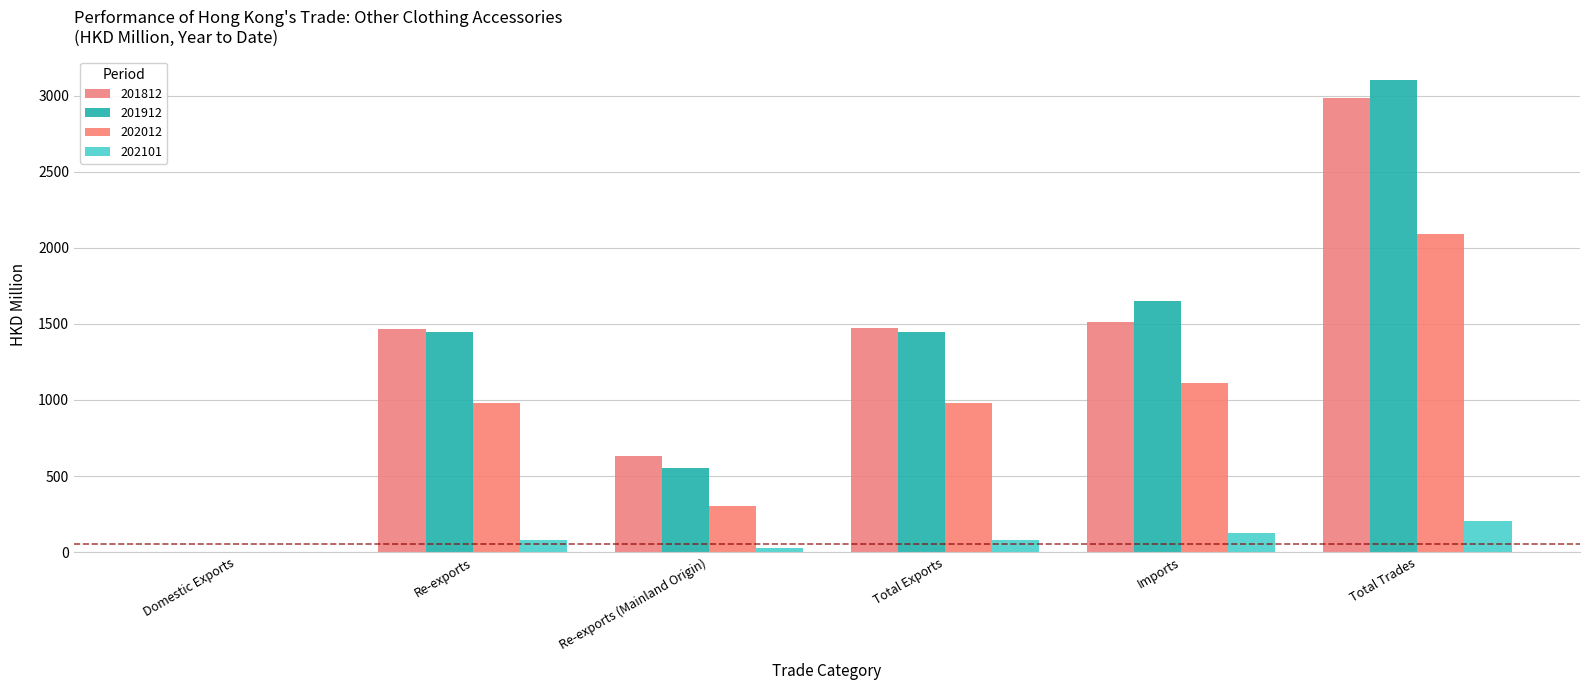

The value of 202012 at Imports is 1554.9. True or false?

False